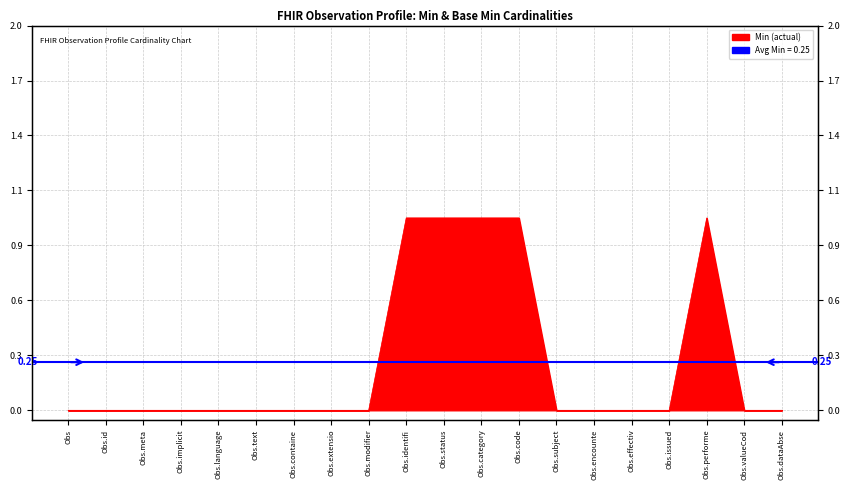

Between Obs.code and Obs.extensio, which is larger?

Obs.code